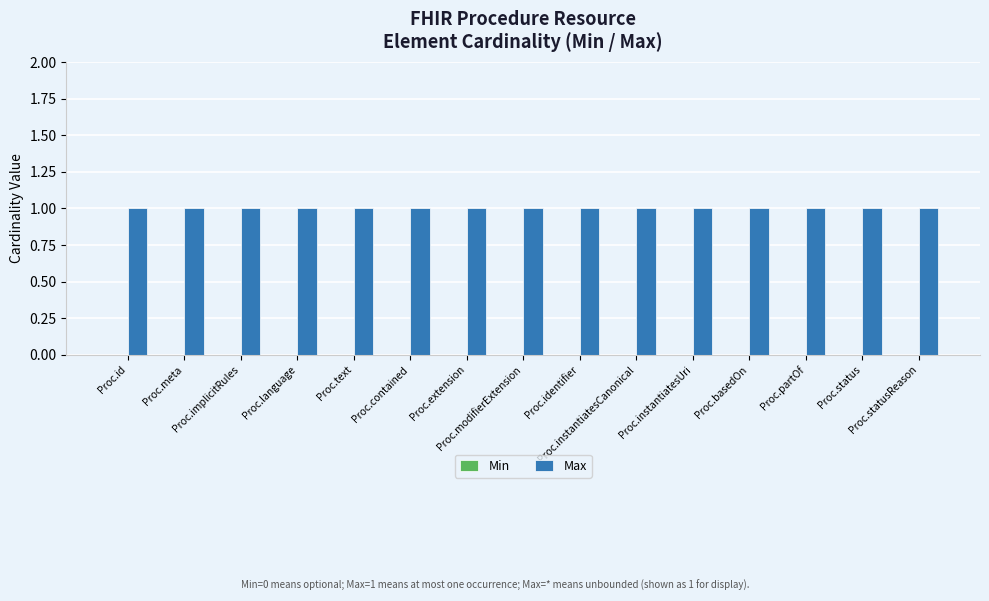

What is the label of the 7th bar from the left?

Proc.extension